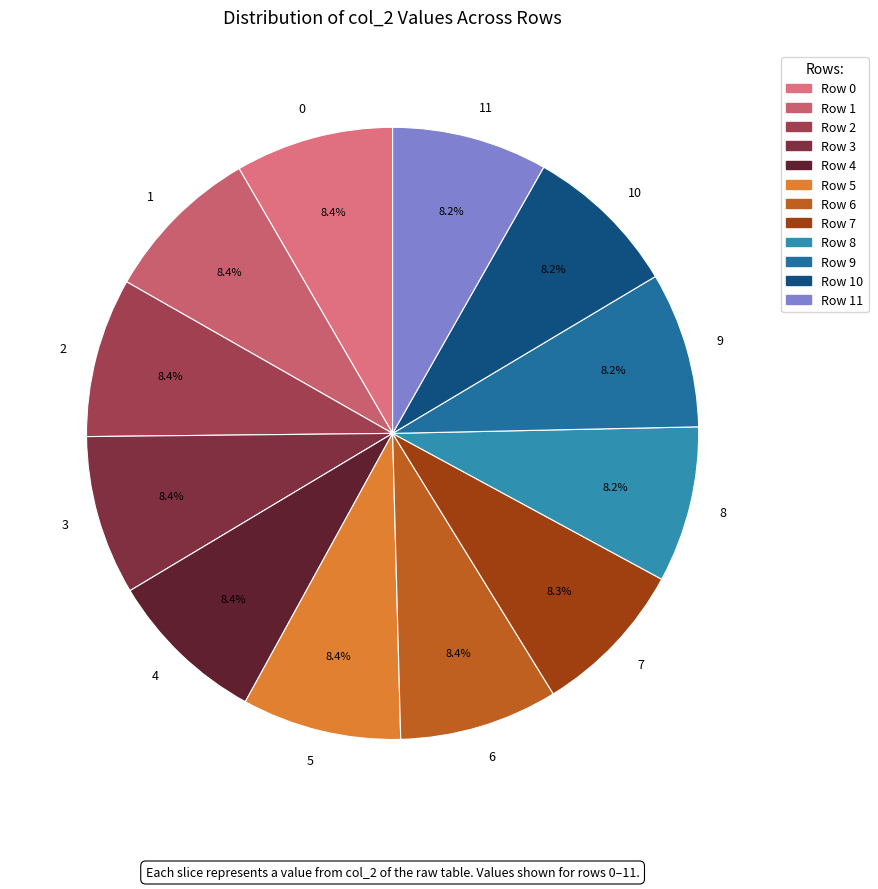

What is the ratio of the value at 10 to the value at 4?

1.0